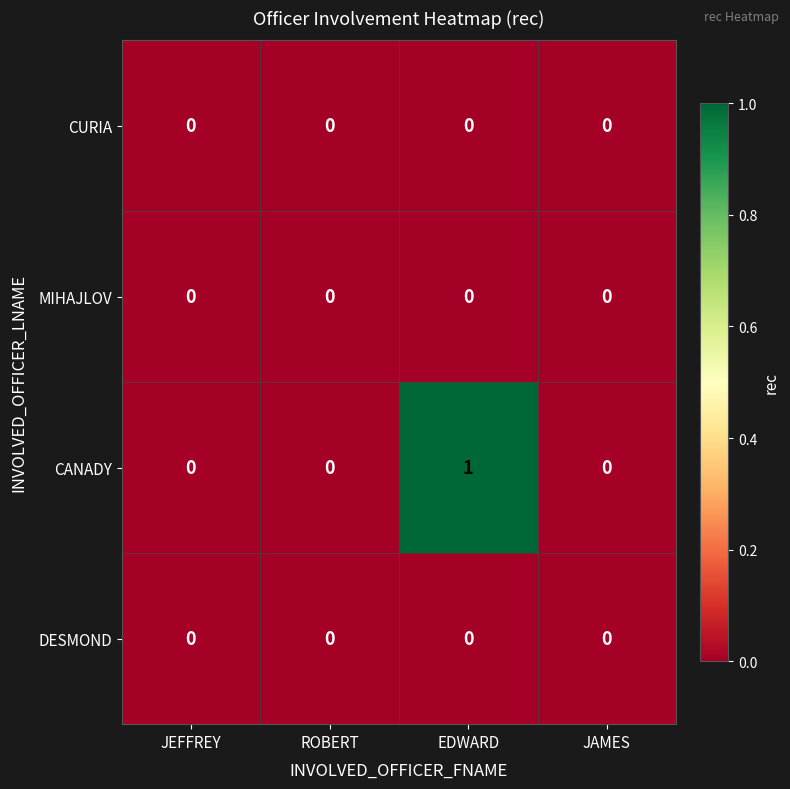

Which series has the largest total across all categories?

CANADY